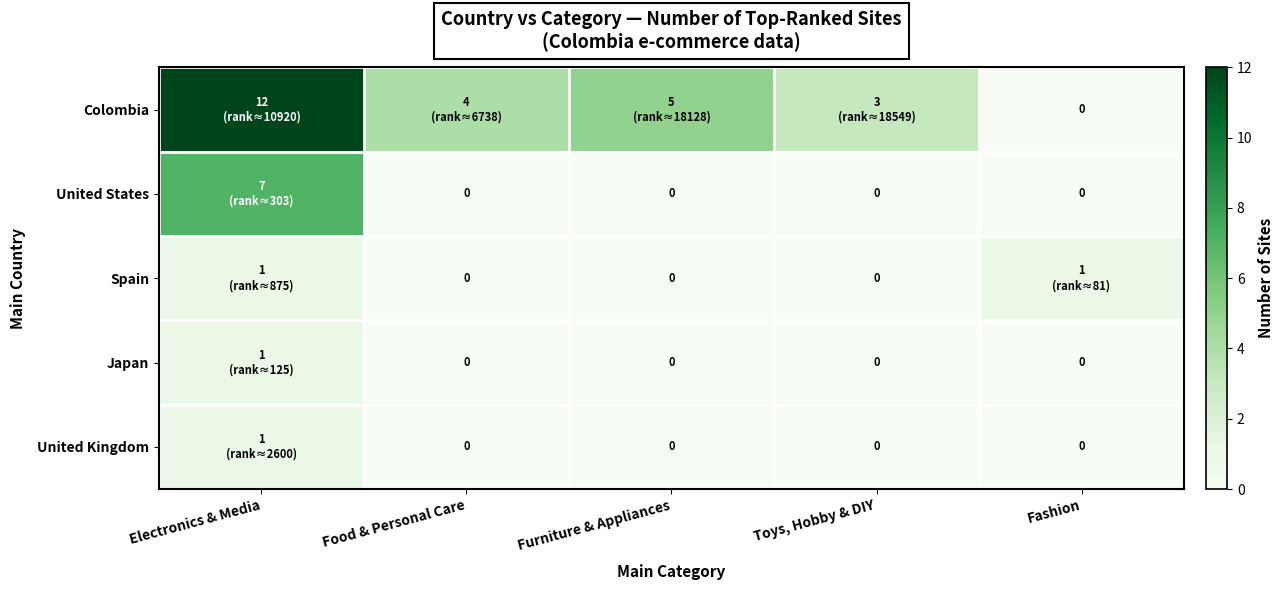

Rank the series by their maximum value, from highest to lowest.

Colombia, United States, Spain, Japan, United Kingdom